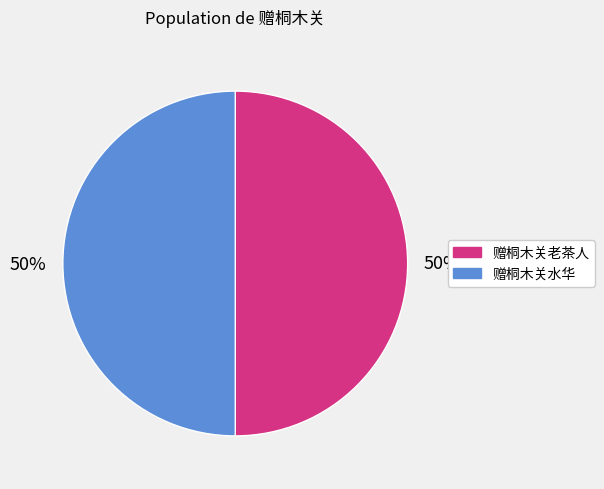

What is the ratio of the value at 赠桐木关水华 to the value at 赠桐木关老茶人?

1.0